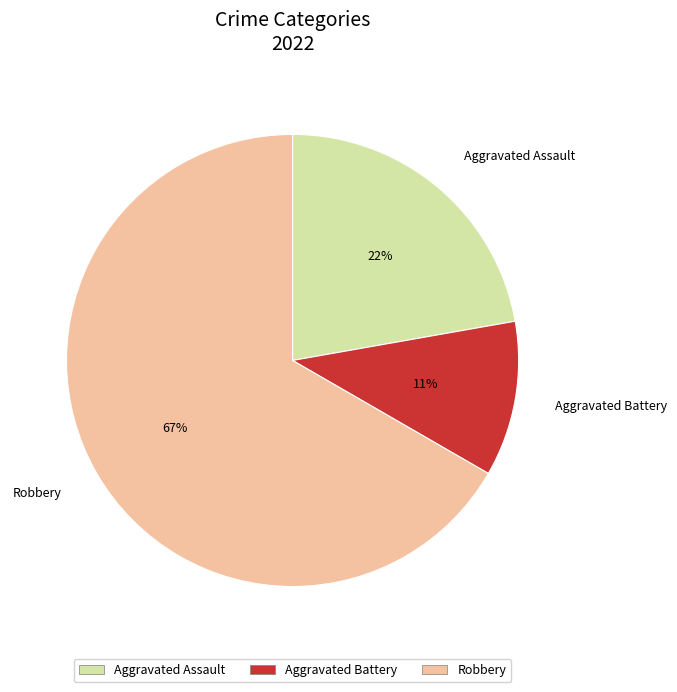

True or false: Robbery accounts for 67% of the total.

True